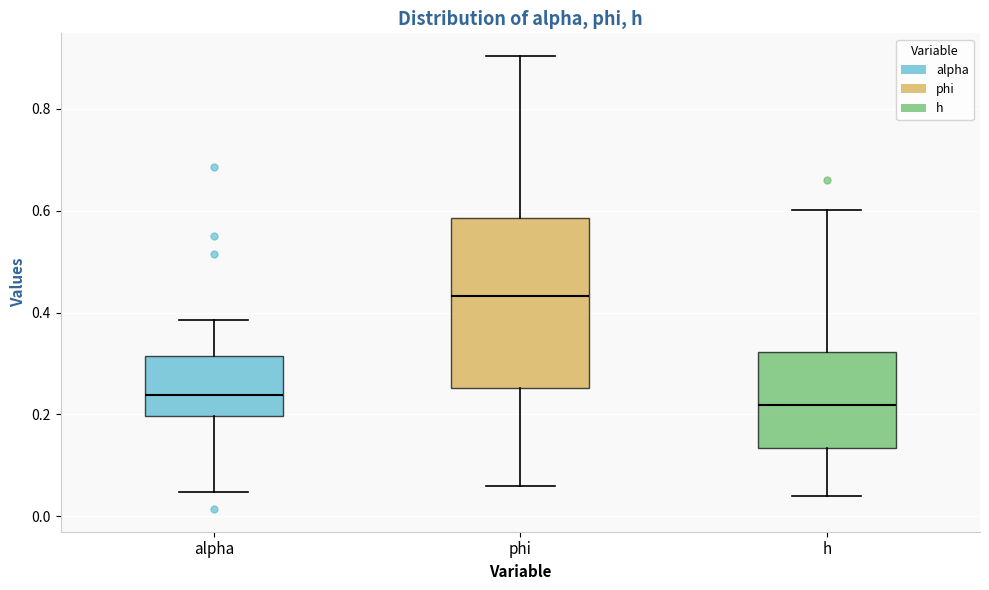

Comparing the boxes themselves (not the whiskers), which one is the tallest?

phi